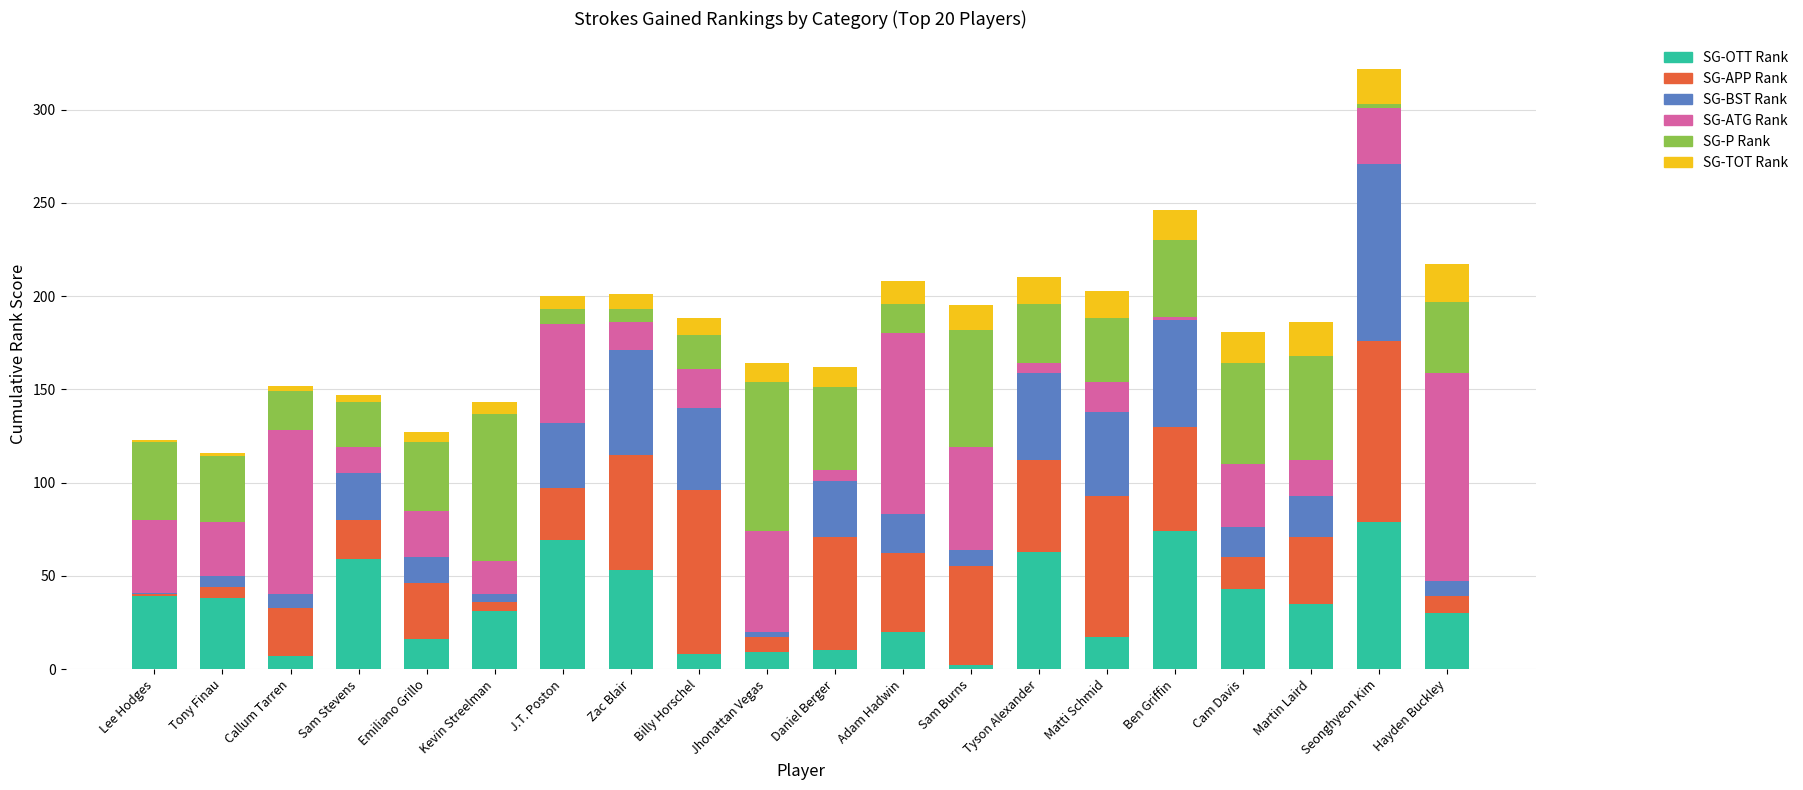

What is the highest value of the SG-OTT Rank series?

79